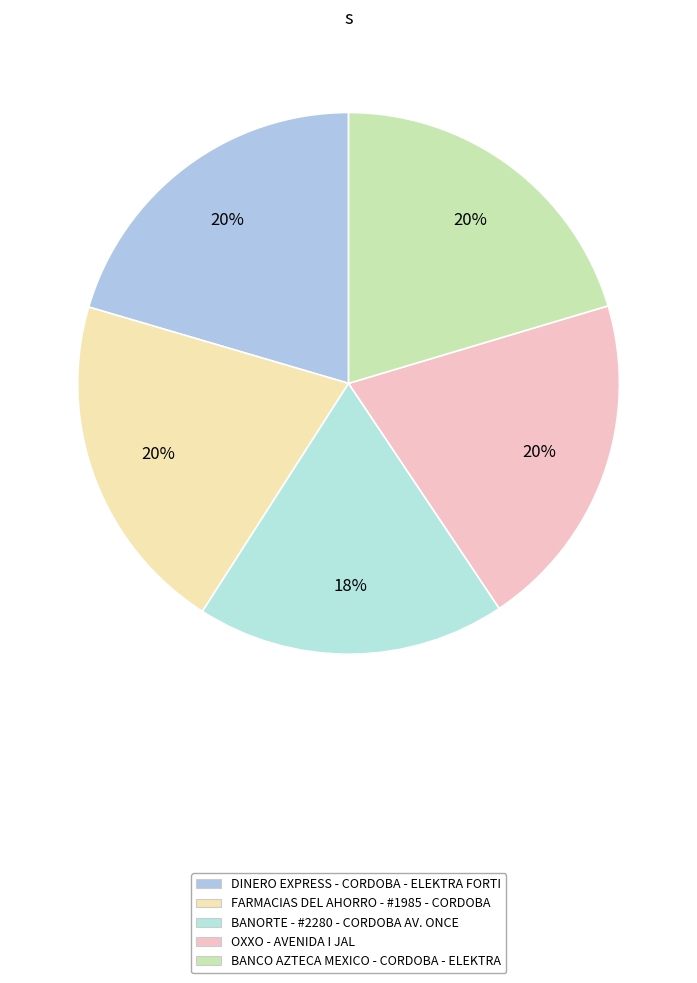

What percentage do BANCO AZTECA MEXICO - CORDOBA - ELEKTRA and DINERO EXPRESS - CORDOBA - ELEKTRA FORTI together represent?

40.8%